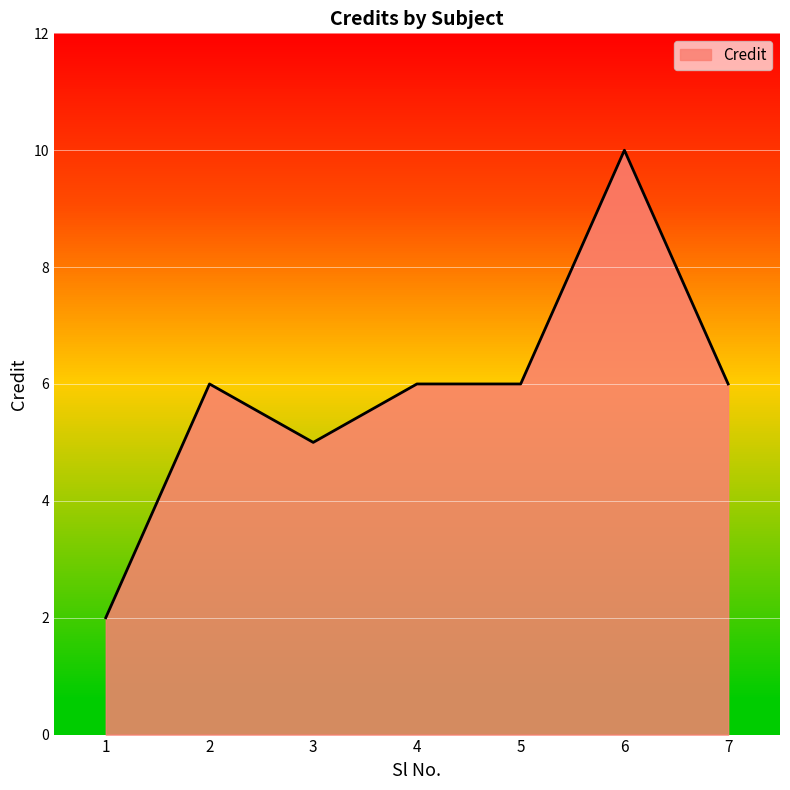

Which has a higher value, 3 or 1?

3